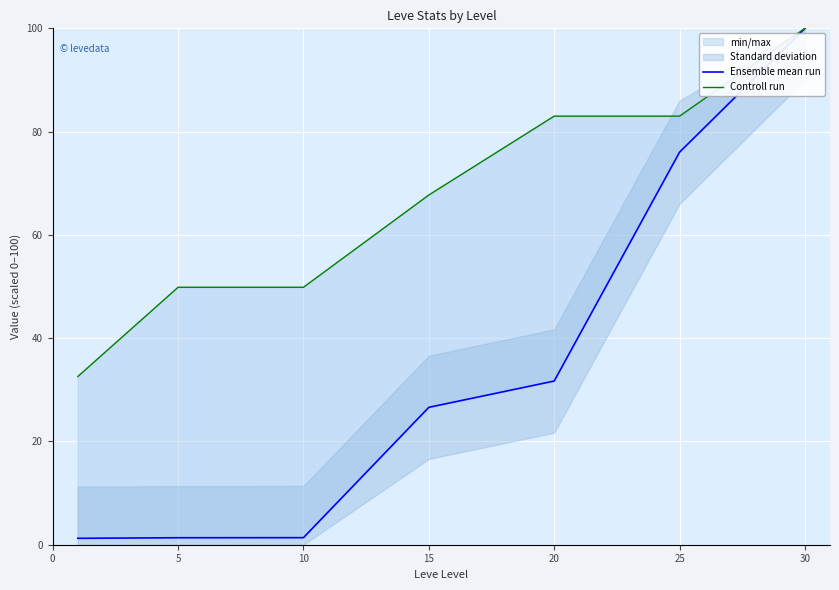

Reading left to right, transcribe all the data shown in this chart.

Ensemble mean run: 1.2	1.4	1.4	26.6	31.7	76.0	100.0
Controll run: 32.6	49.9	49.9	67.7	83.0	83.0	100.0